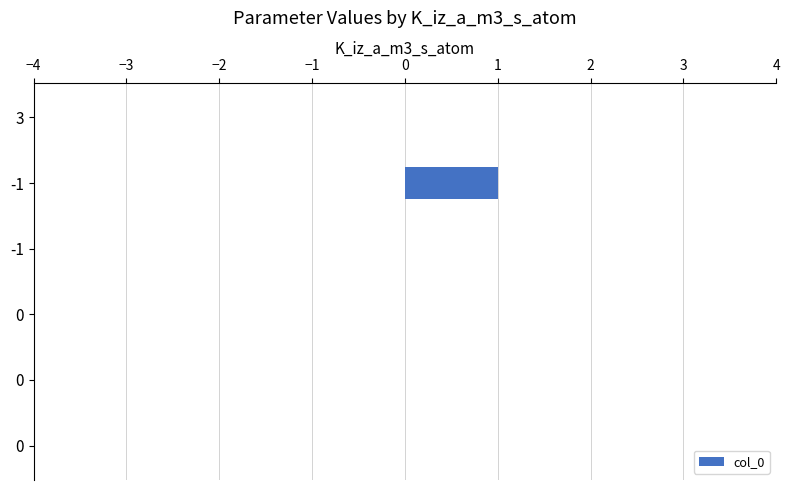

Are the bars horizontal?

Yes